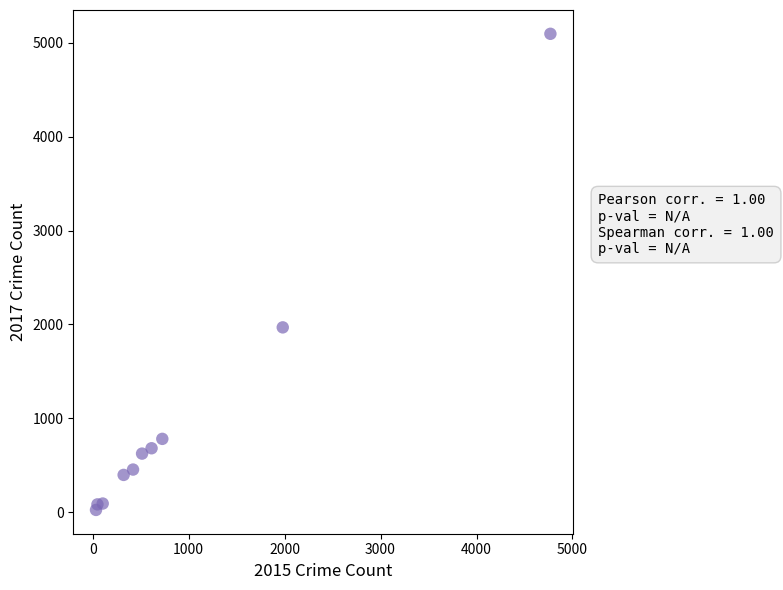

What Y value in the scatter plot is closest to 2559?

1968